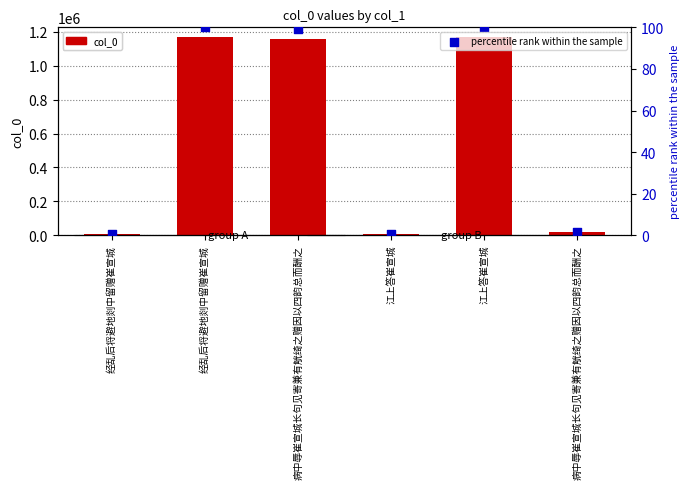

Which series contains the lowest Y value?

percentile rank within the sample